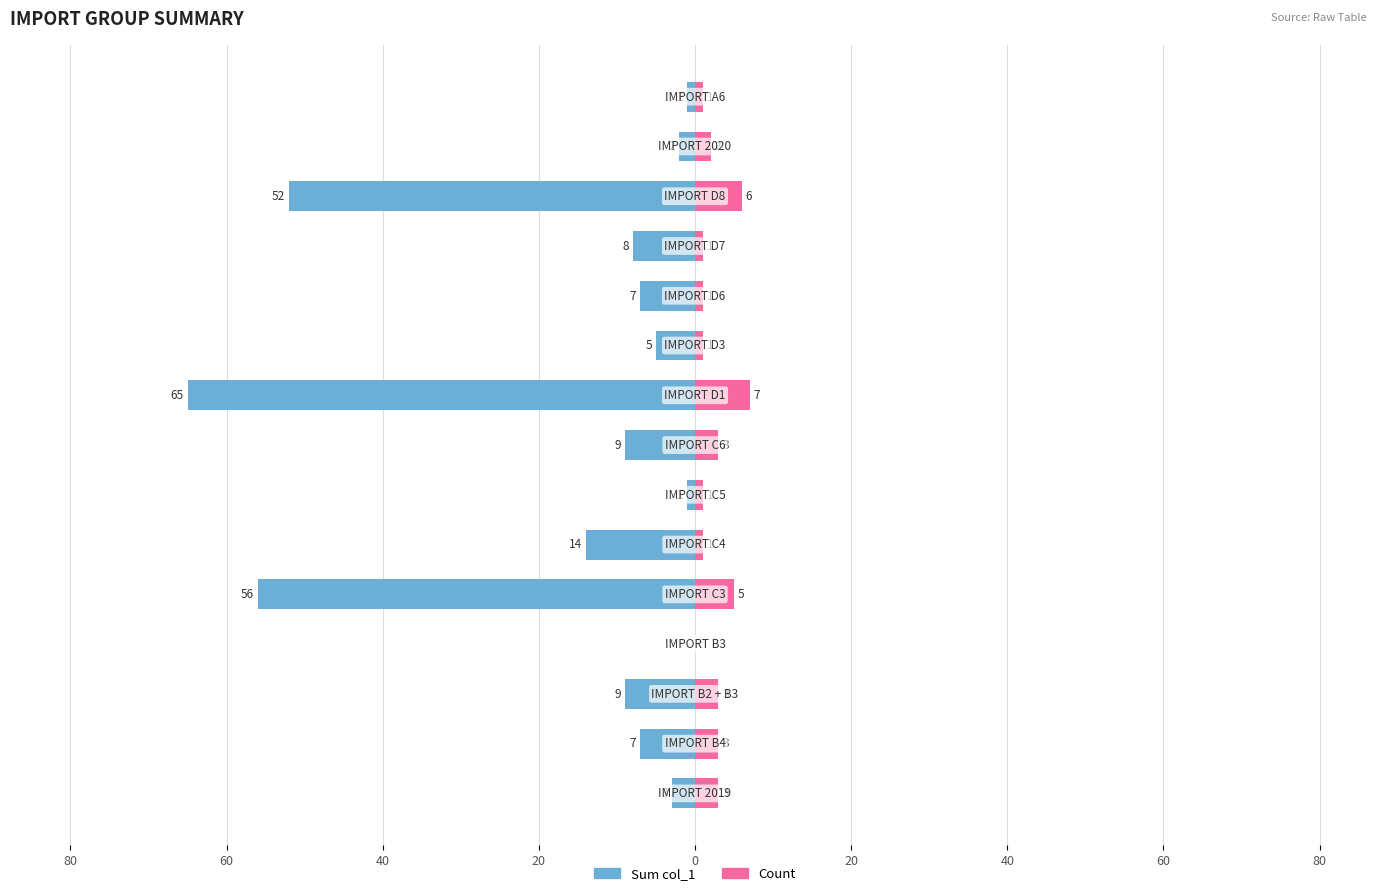

Which series has the largest range (max minus min)?

Sum col_1